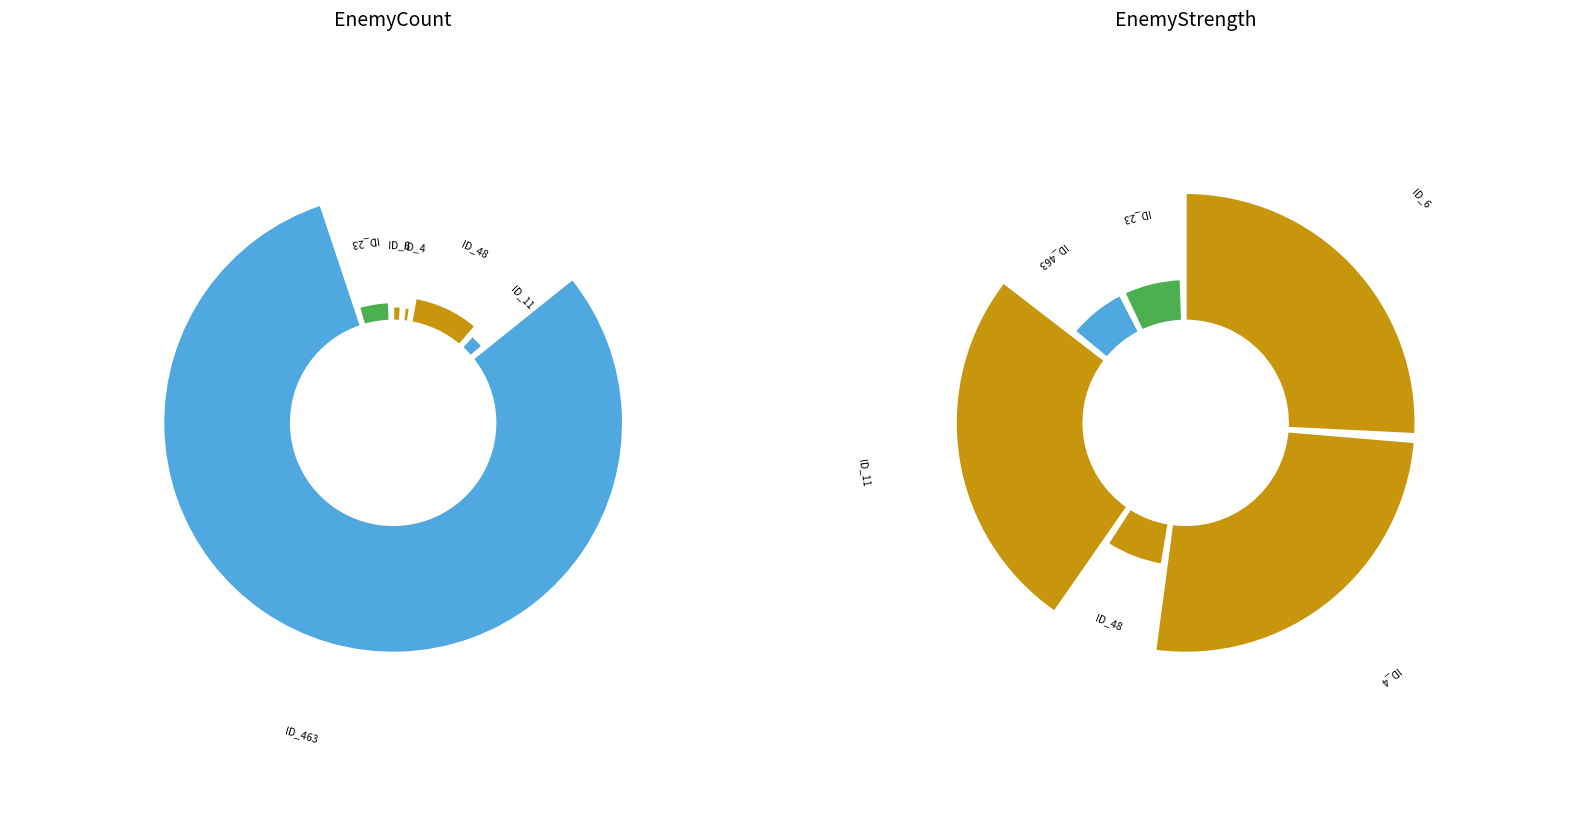

How many segments does this pie chart have?

6